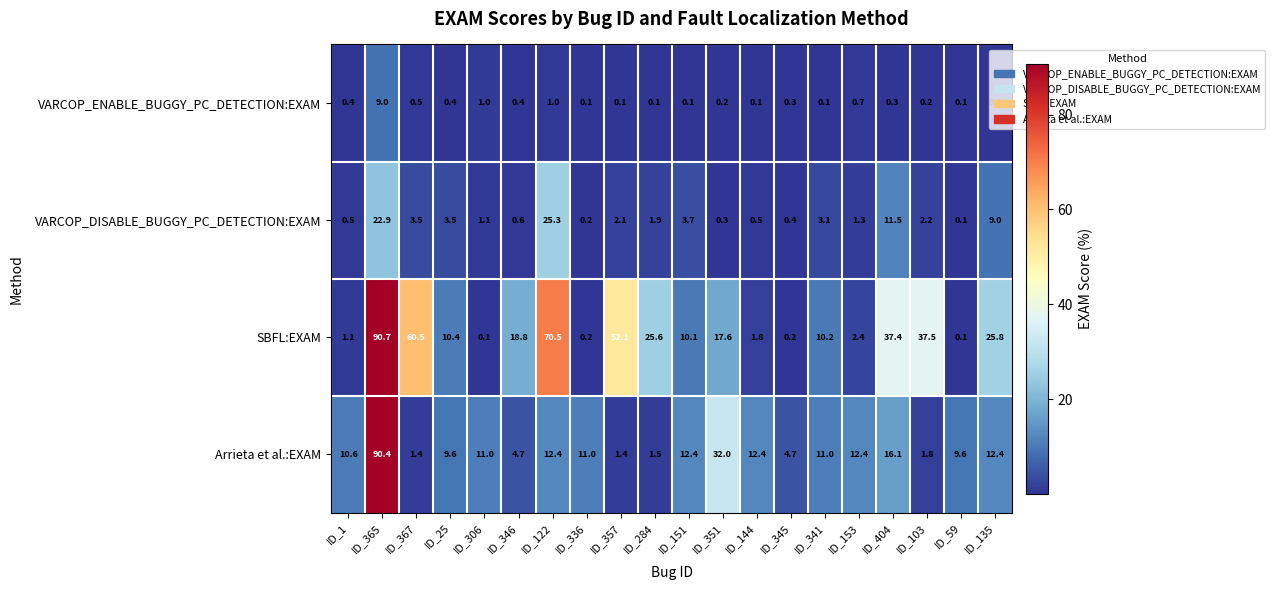

What is the sum of the VARCOP_DISABLE_BUGGY_PC_DETECTION:EXAM values at ID_151 and ID_306?

4.8